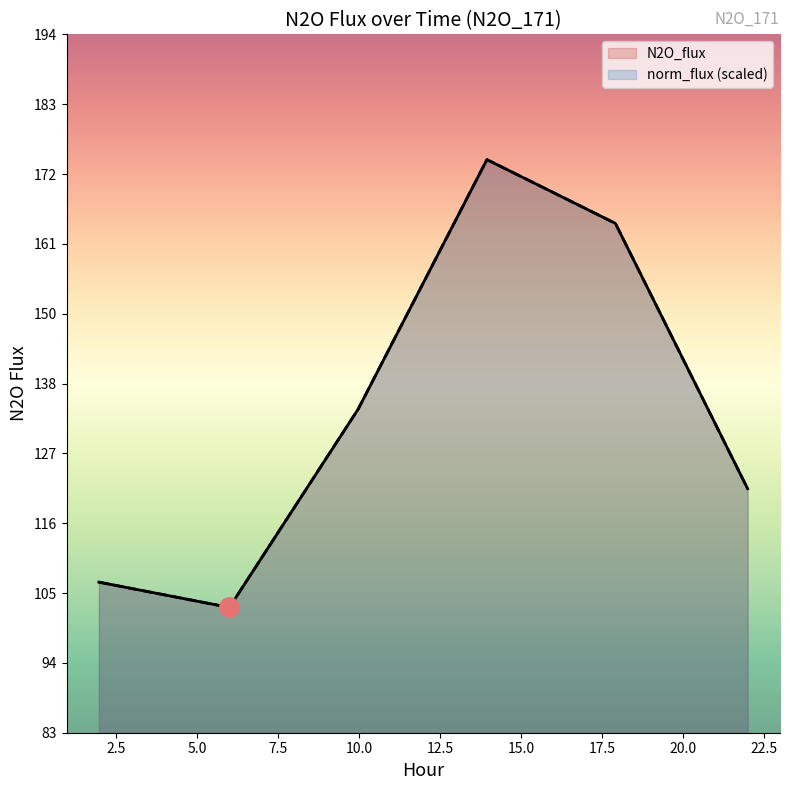

At 2.5, list the series in order from smallest to largest.

N2O_flux, norm_flux (scaled)